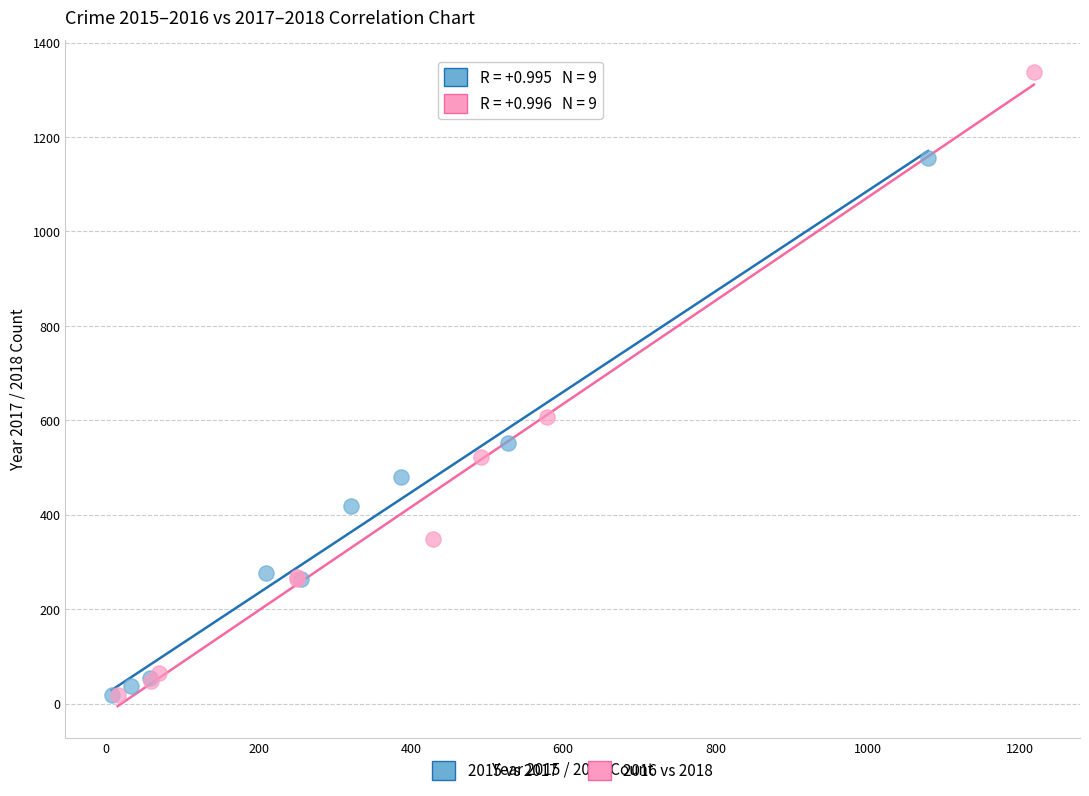

Which series has the largest Y range (max minus min)?

2016 vs 2018